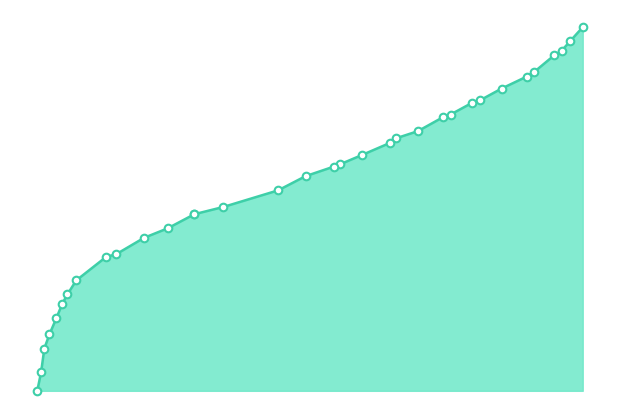

Which has a higher value, 0.0736 or 0.6017?

0.6017